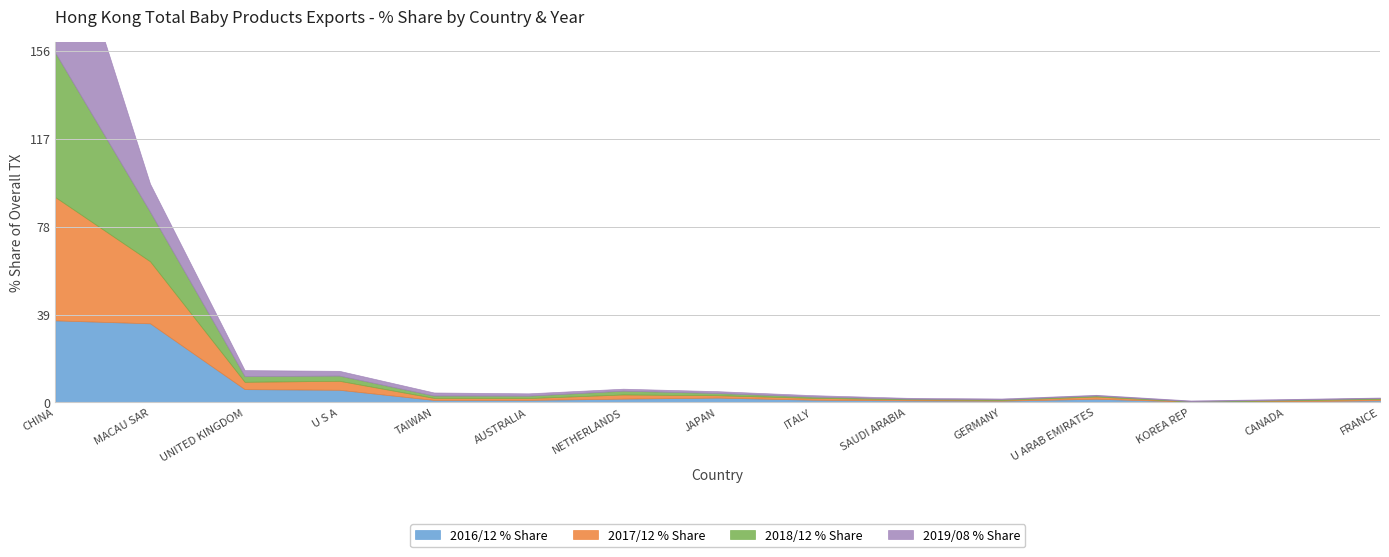

How many categories are shown in the chart?

15